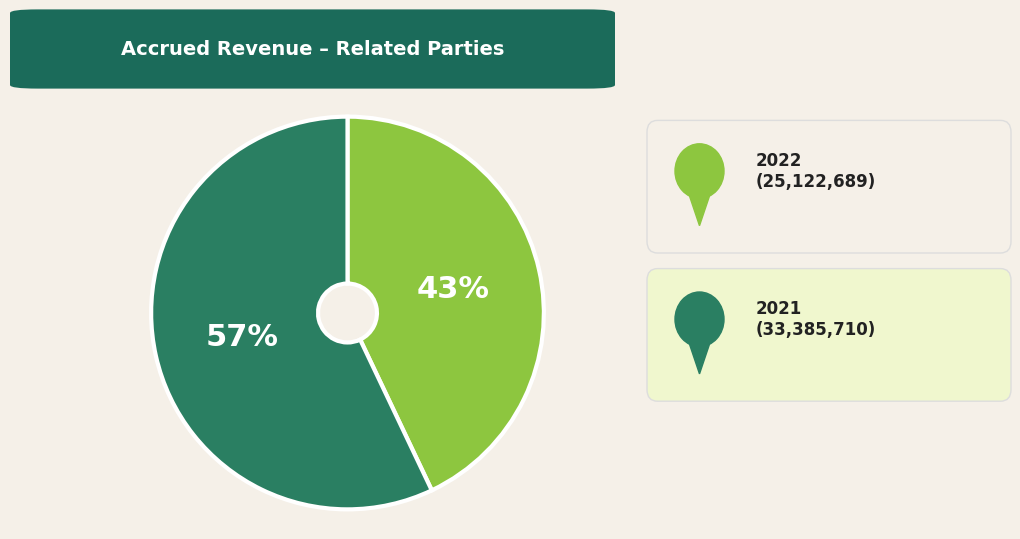

To the nearest percent, what is the average slice percentage?

50%